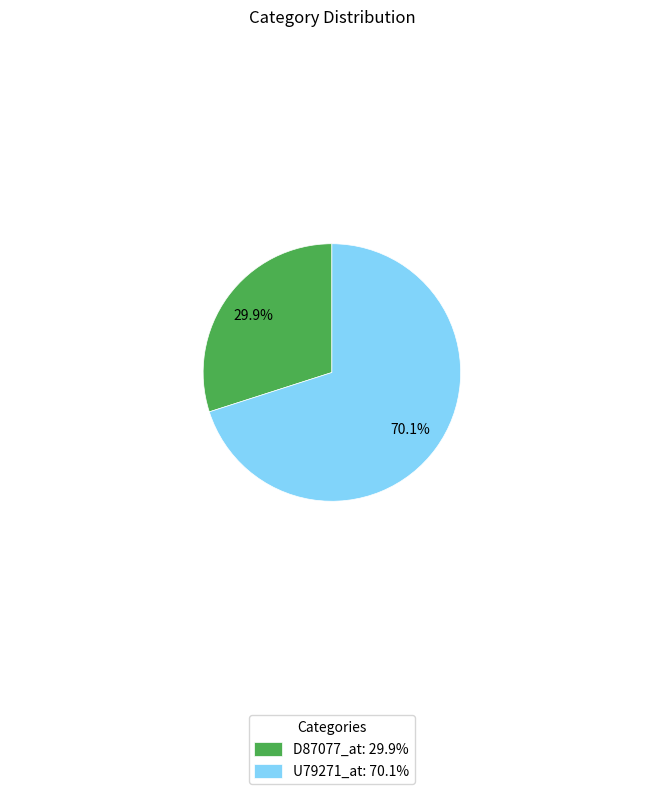

Rank the categories by value from lowest to highest.

D87077_at, U79271_at